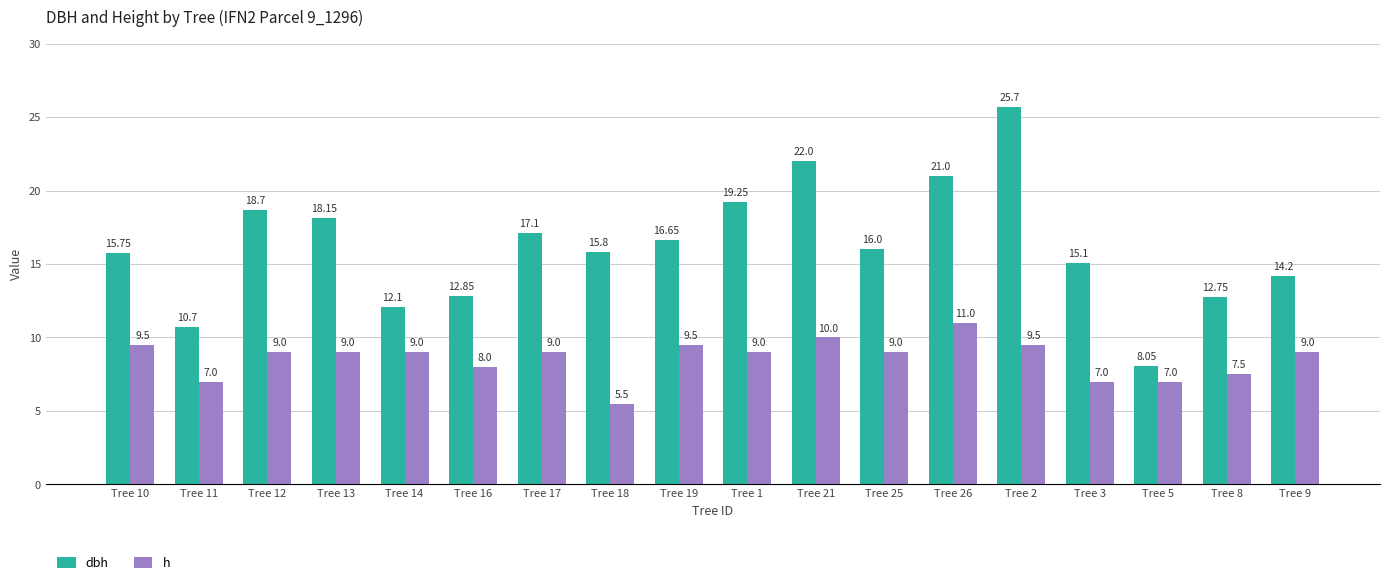

What is the label of the 5th bar from the left?

Tree 14